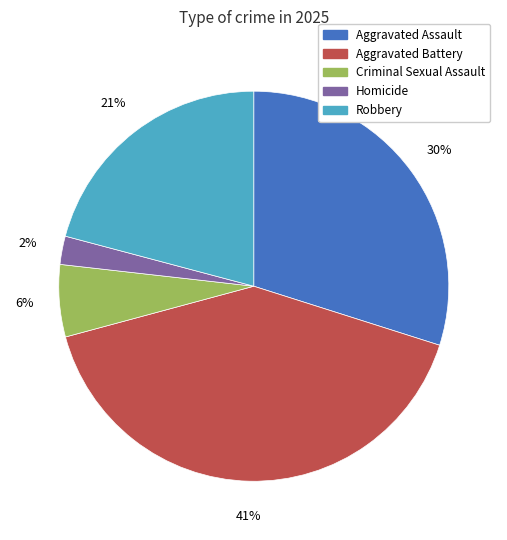

How many segments does this pie chart have?

5